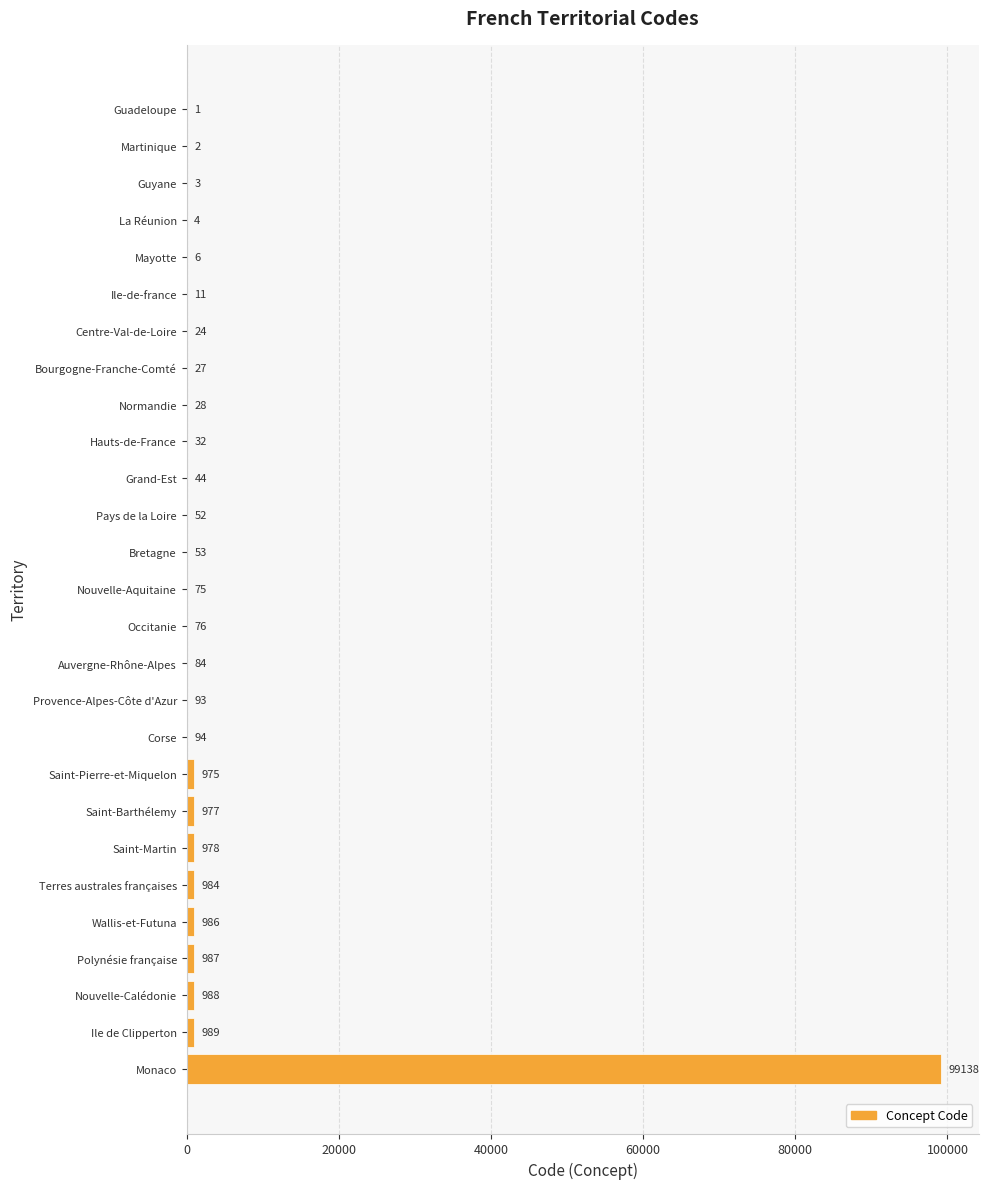

Reading top to bottom, transcribe all the data shown in this chart.

Guadeloupe=1	Martinique=2	Guyane=3	La Réunion=4	Mayotte=6	Ile-de-france=11	Centre-Val-de-Loire=24	Bourgogne-Franche-Comté=27	Normandie=28	Hauts-de-France=32	Grand-Est=44	Pays de la Loire=52	Bretagne=53	Nouvelle-Aquitaine=75	Occitanie=76	Auvergne-Rhône-Alpes=84	Provence-Alpes-Côte d'Azur=93	Corse=94	Saint-Pierre-et-Miquelon=975	Saint-Barthélemy=977	Saint-Martin=978	Terres australes françaises=984	Wallis-et-Futuna=986	Polynésie française=987	Nouvelle-Calédonie=988	Ile de Clipperton=989	Monaco=99138